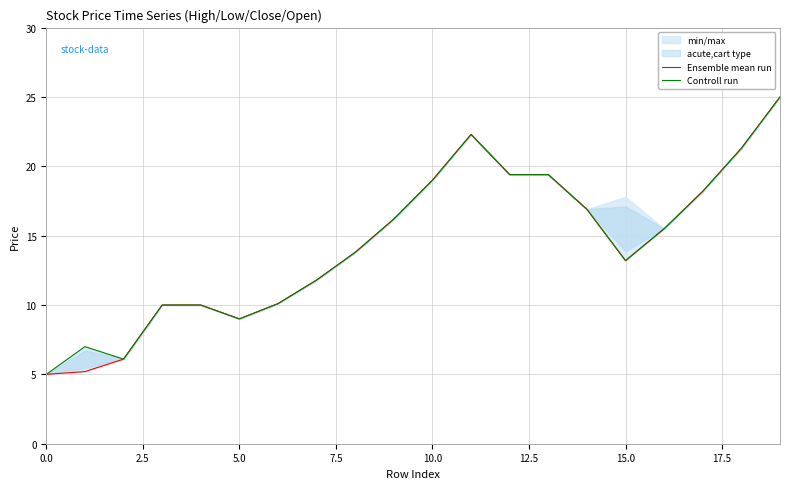

True or false: Controll run has a value of 4.8 at 15.0.

False